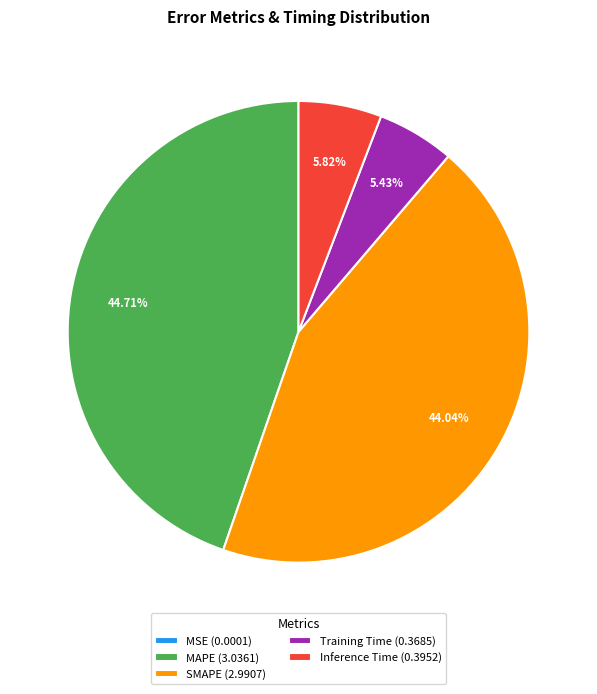

What percentage do Training Time and MAPE together represent?

50.1%